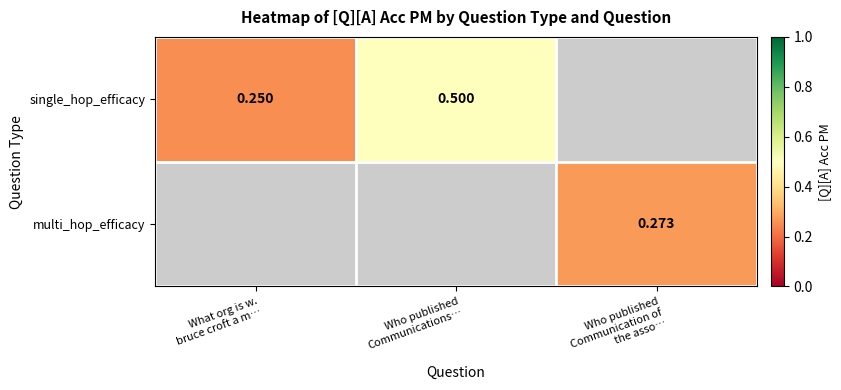

How many positive values does the multi_hop_efficacy series have?

1